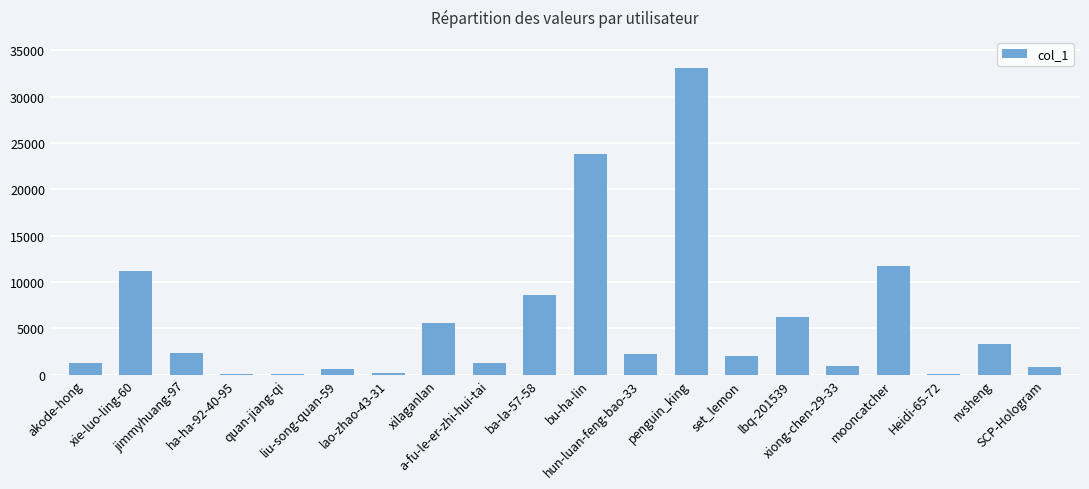

What is the greatest value displayed?

33119